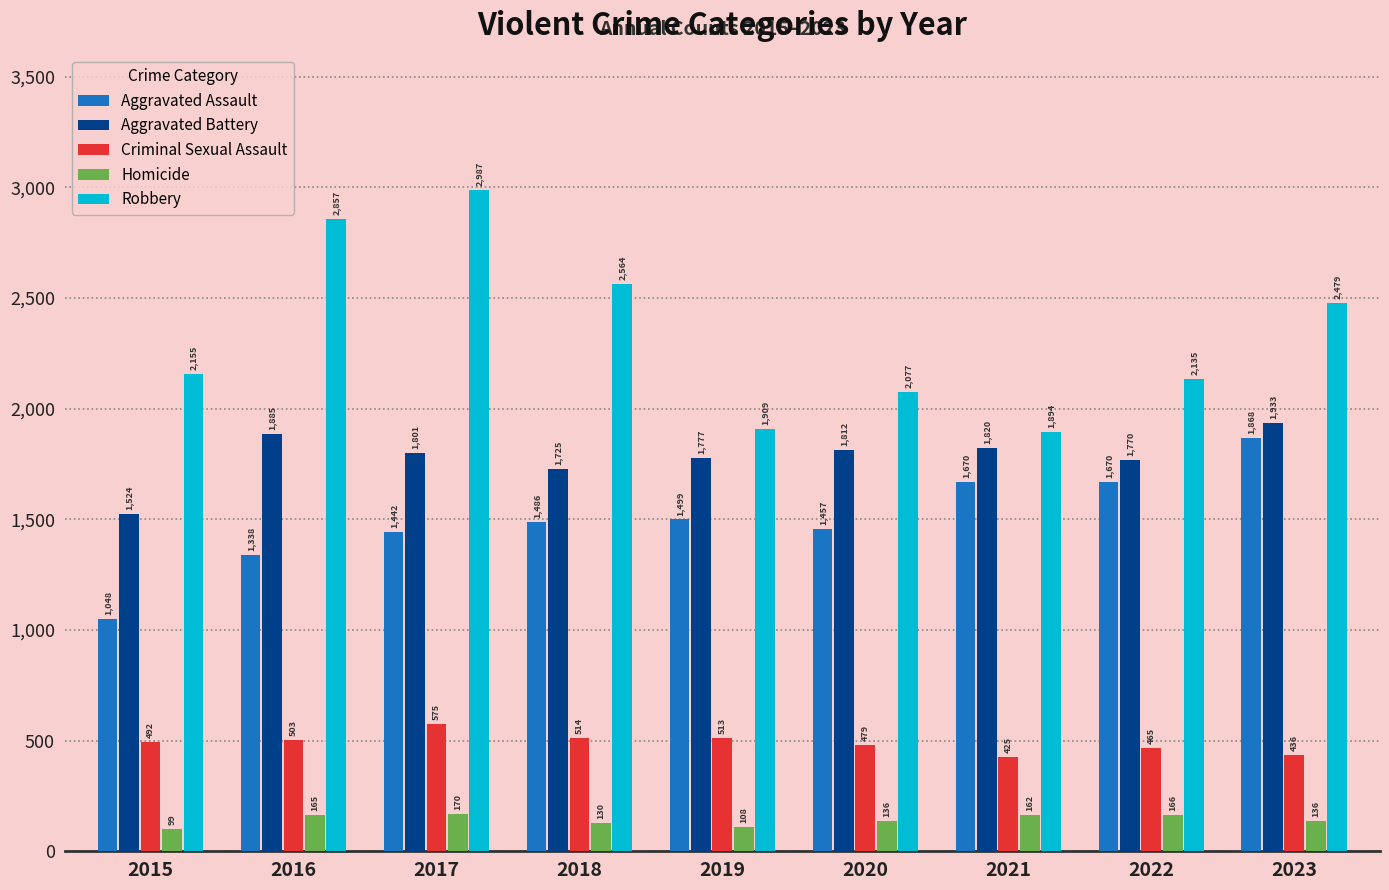

How many bars are there in total?

45